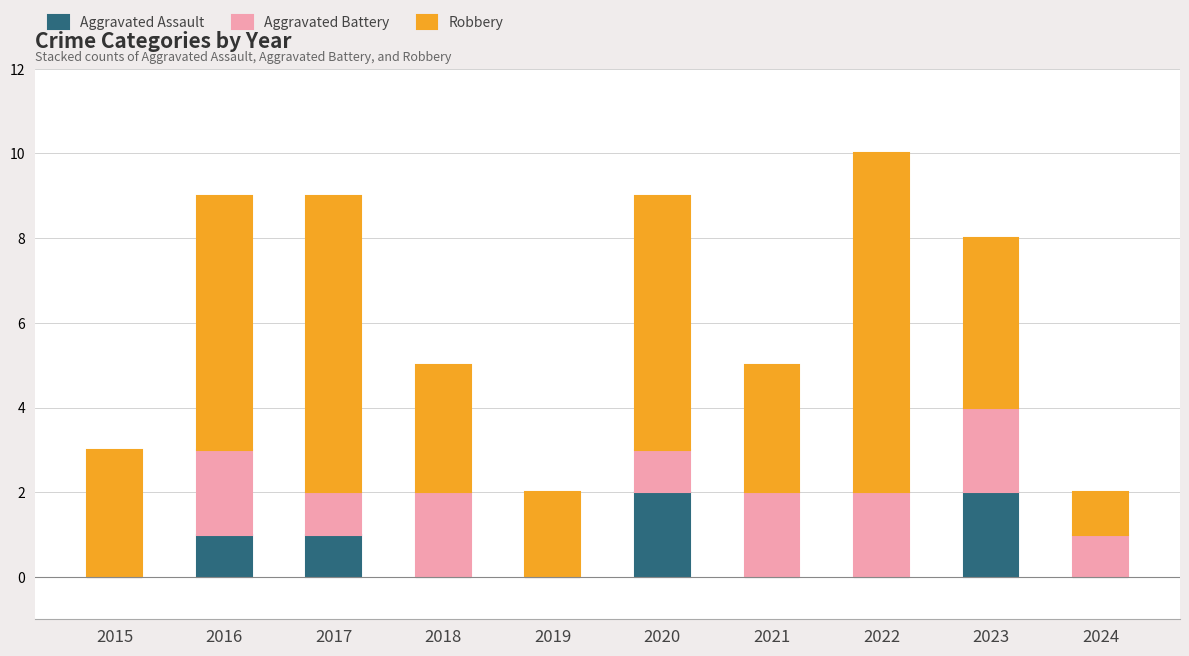

The Aggravated Assault series shows 1 at 2019. True or false?

False